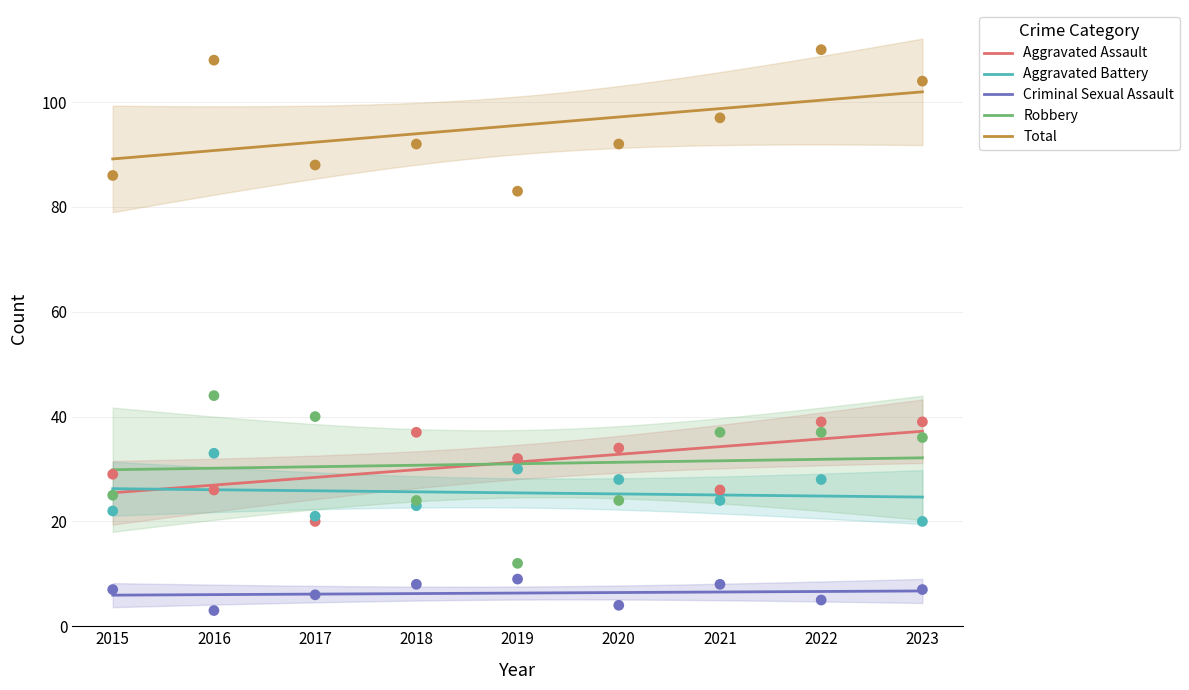

Which series has the widest spread of Y values?

Robbery